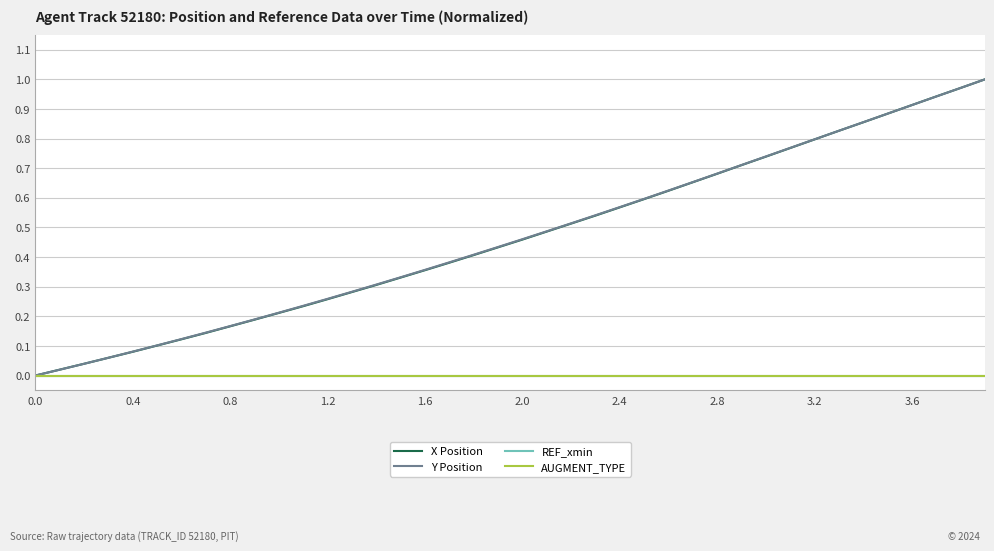

Which series has the largest total across all categories?

Y Position